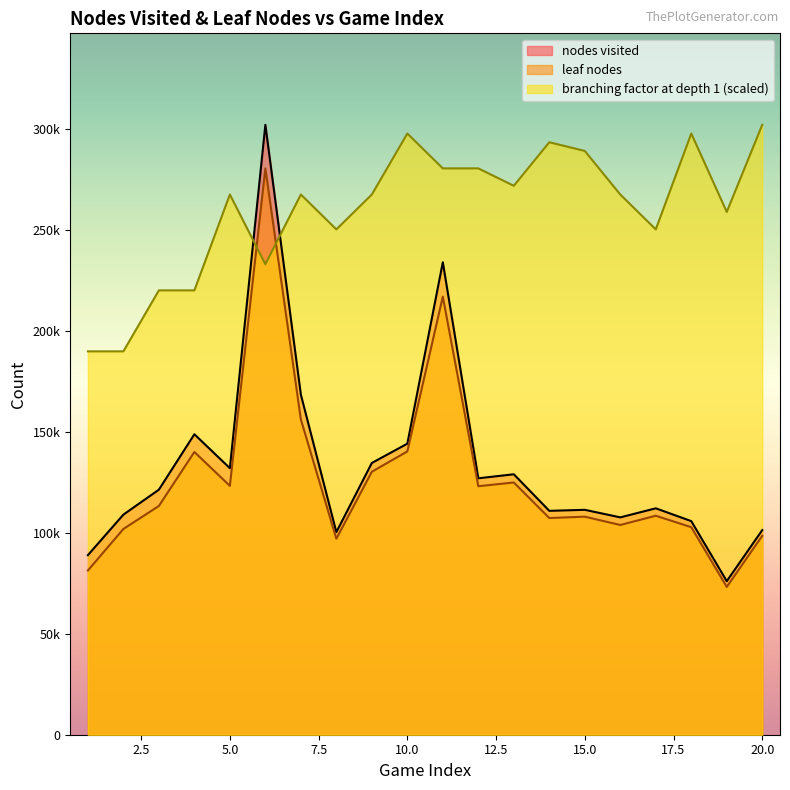

At which category is the sum across all series the highest?

6